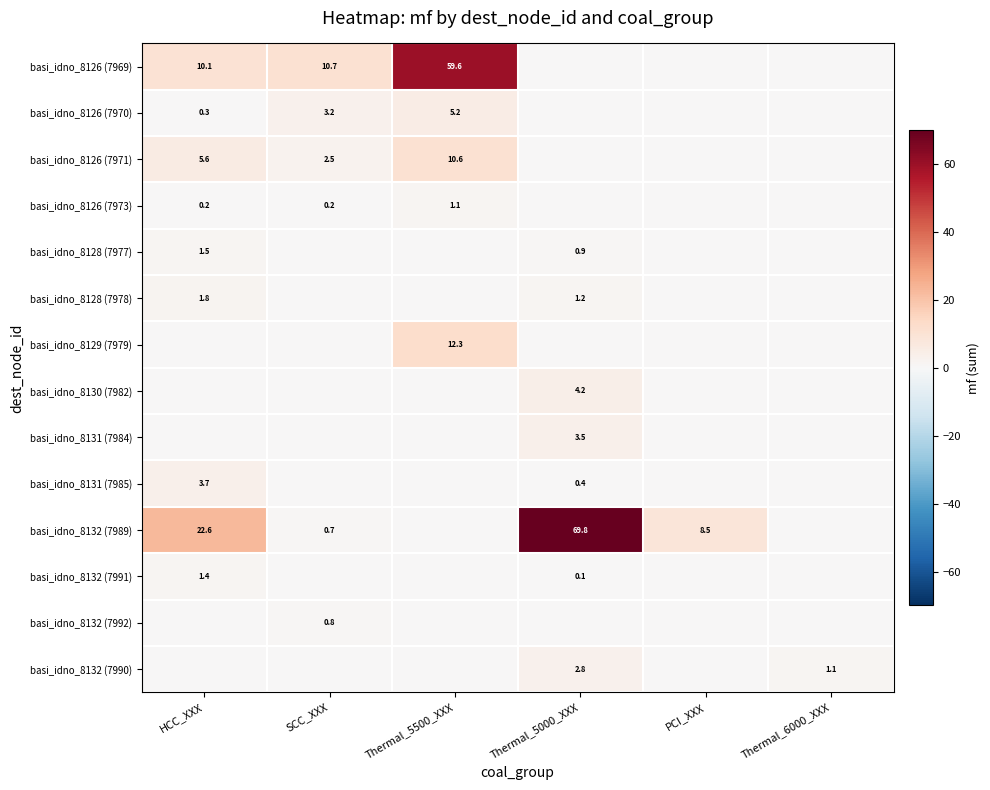

True or false: basi_idno_8132 (7992) has a value of 0.4 at PCI_XXX.

False